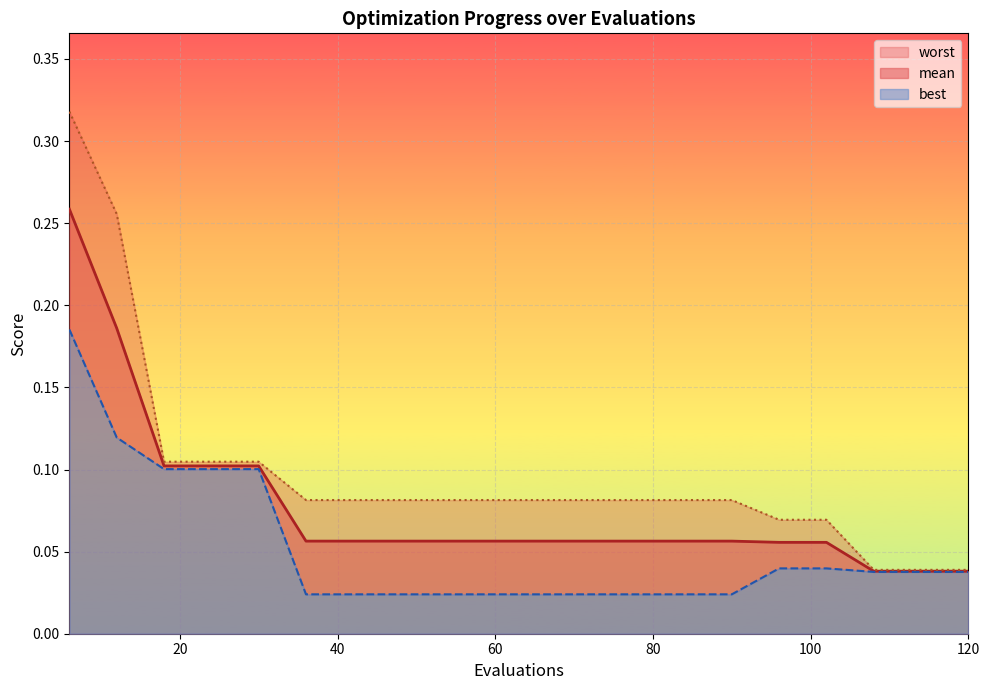

Is the value of worst at 54 greater than the value of best at 84?

Yes